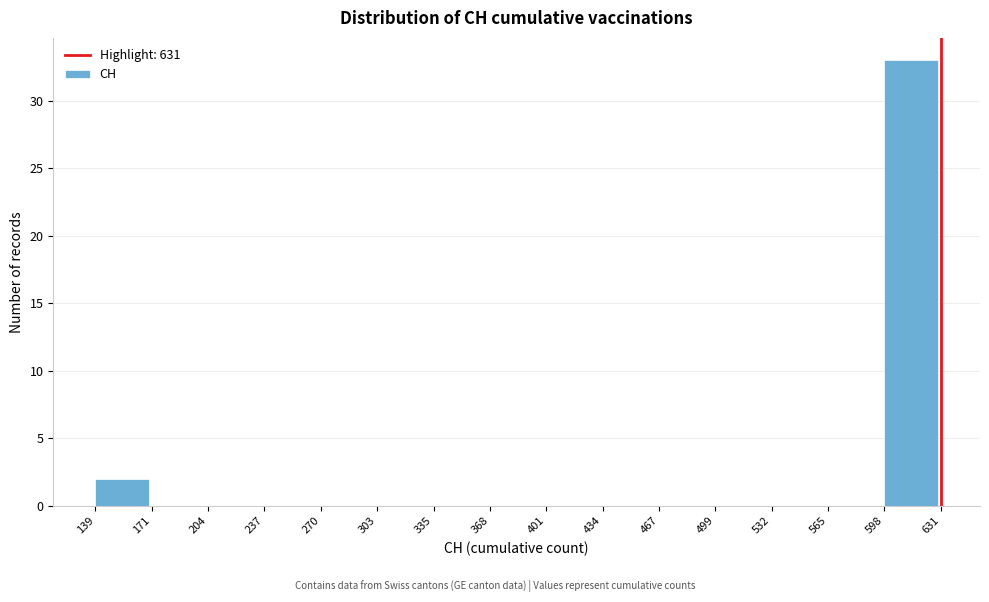

Which range on the x-axis has the tallest bar?

598 to 631